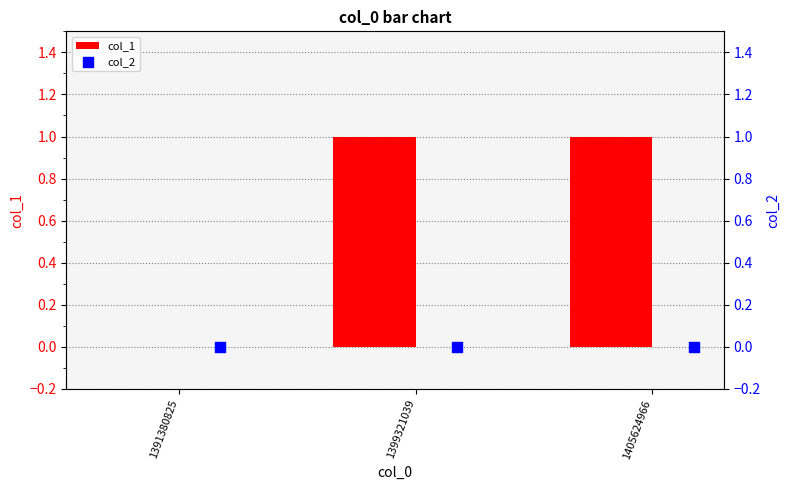

At how many categories does at least one series exceed 0?

2